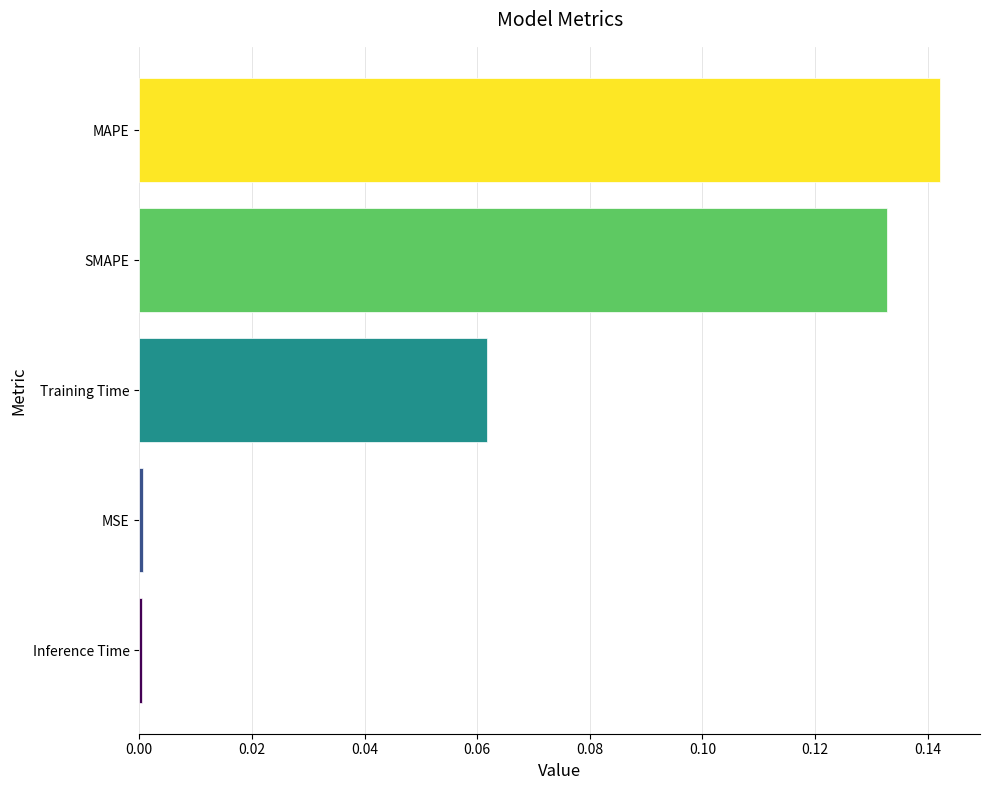

Which has a higher value, MSE or MAPE?

MAPE